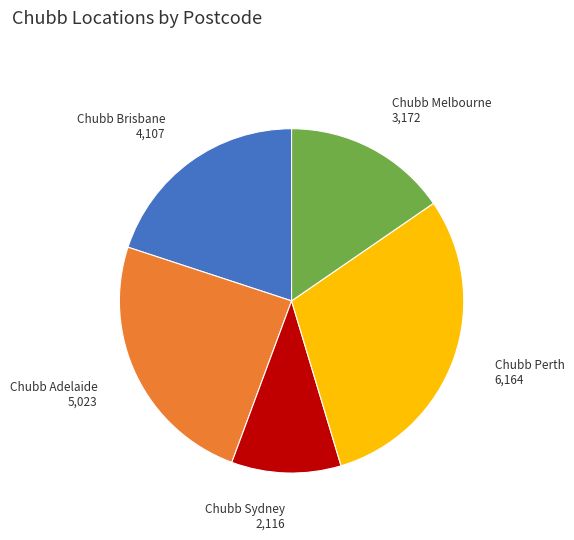

Is the sum of Chubb Brisbane and Chubb Adelaide greater than half?

No